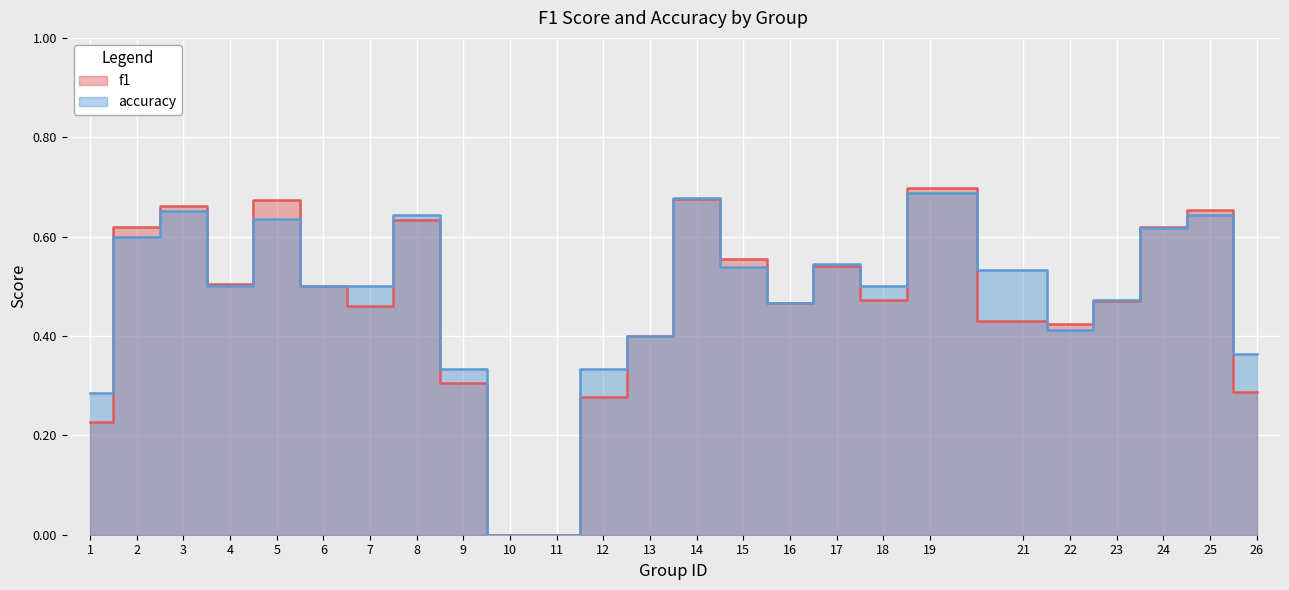

True or false: f1 and accuracy cross at least once.

True